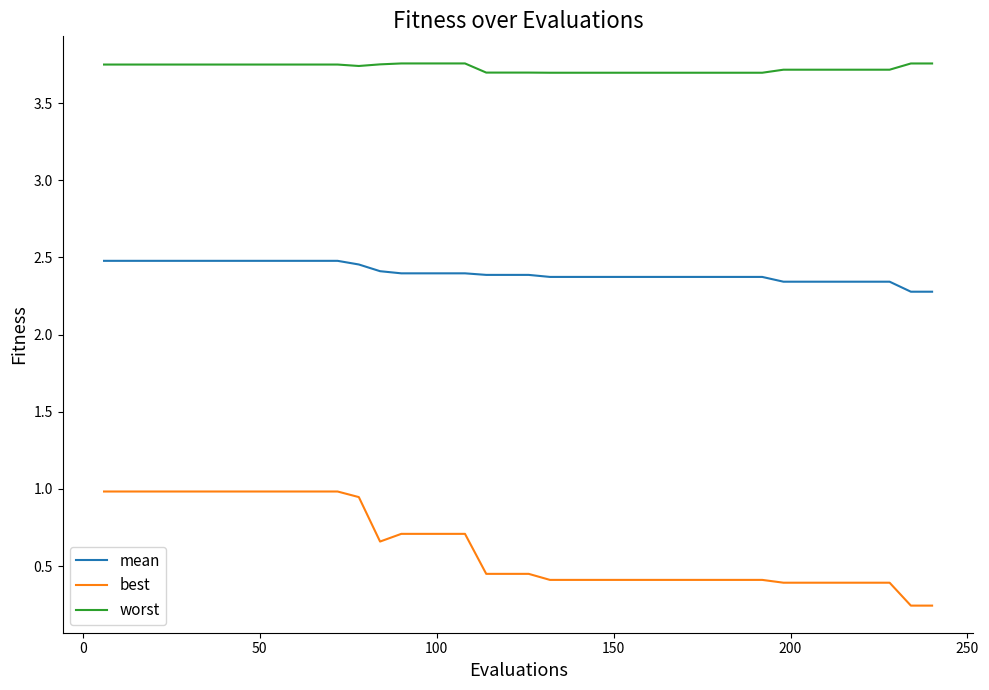

Which series has the largest range (max minus min)?

best